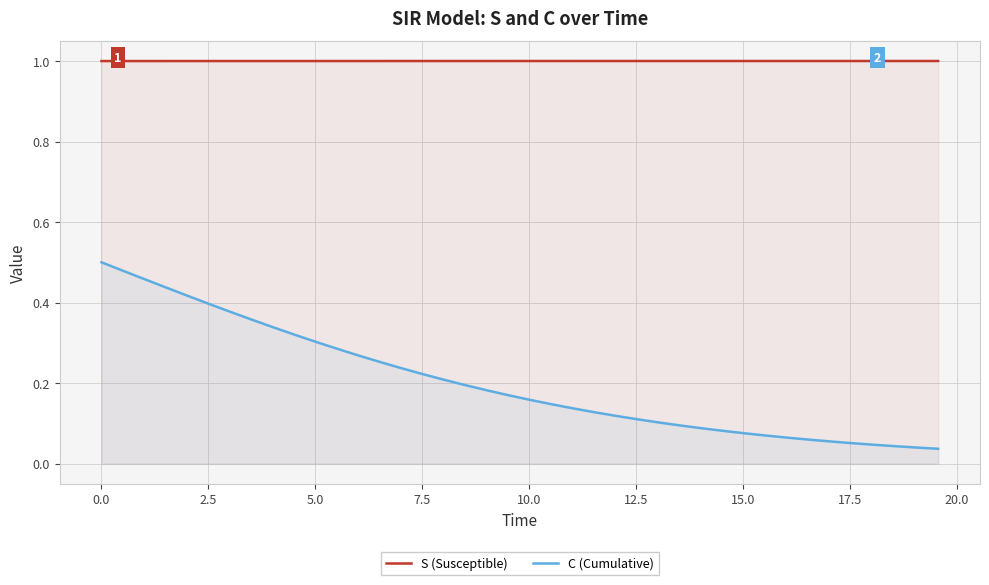

List the series in order of their overall mean, highest first.

S (Susceptible), C (Cumulative)